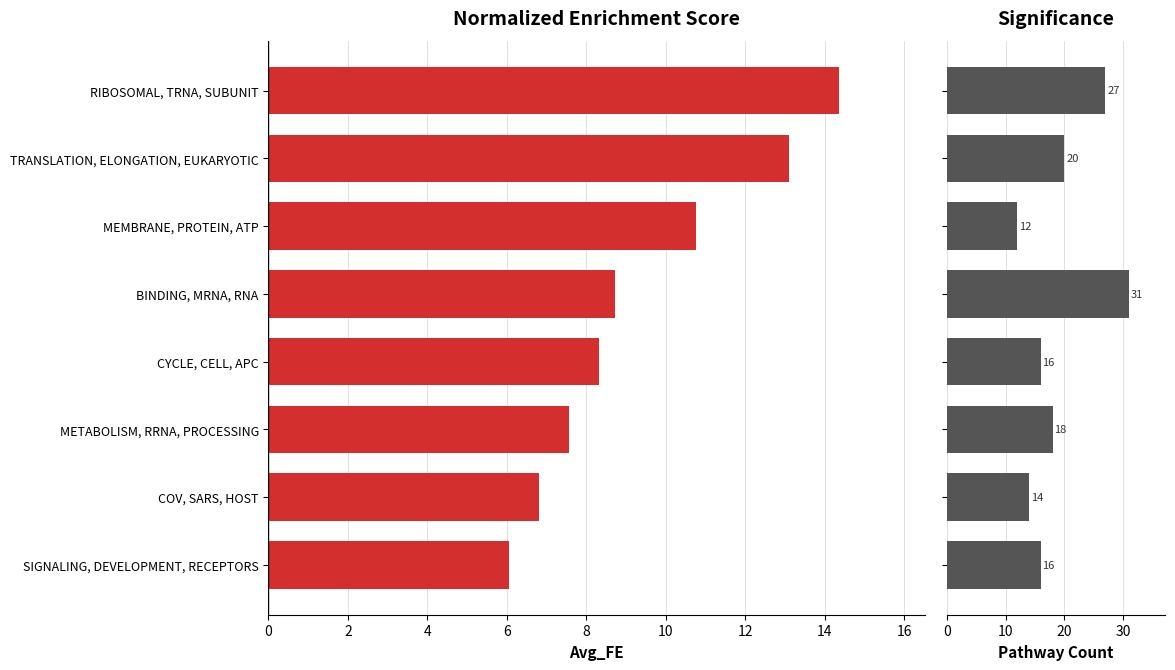

How many groups of bars are there?

8